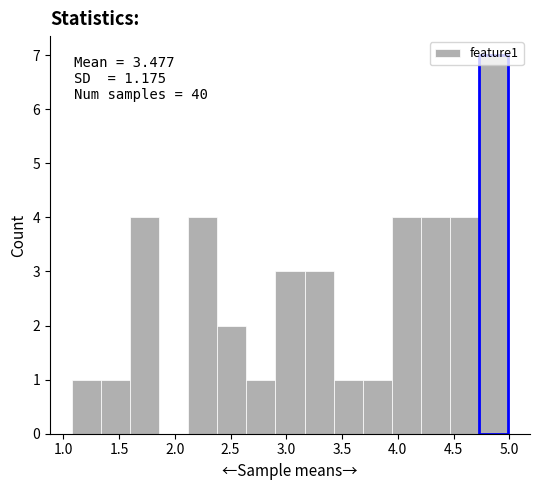

Over which range of the x-axis is the bar tallest?

4.75 to 5.00